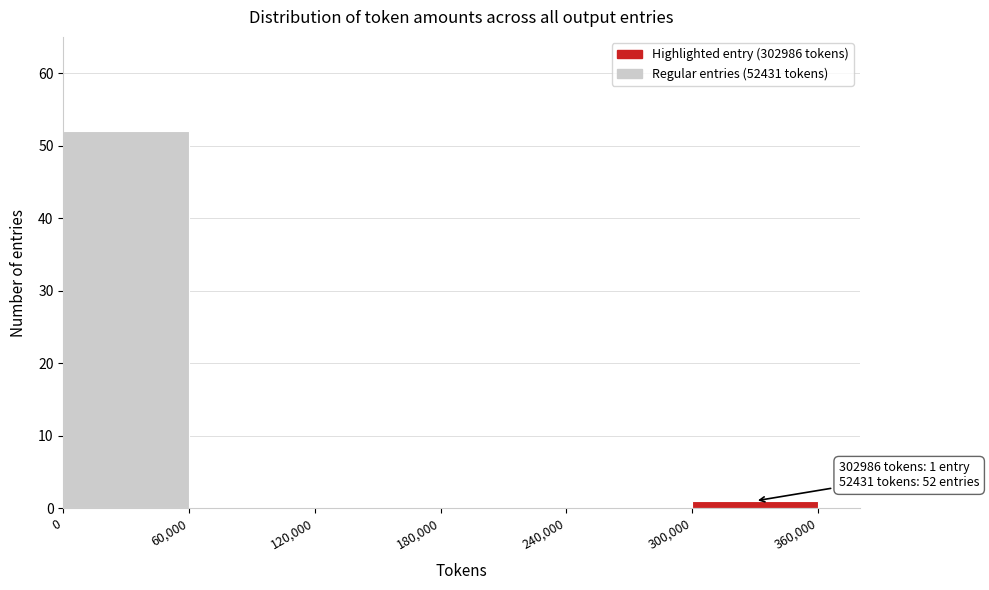

Over which range of the x-axis is the bar tallest?

0 to 60,000